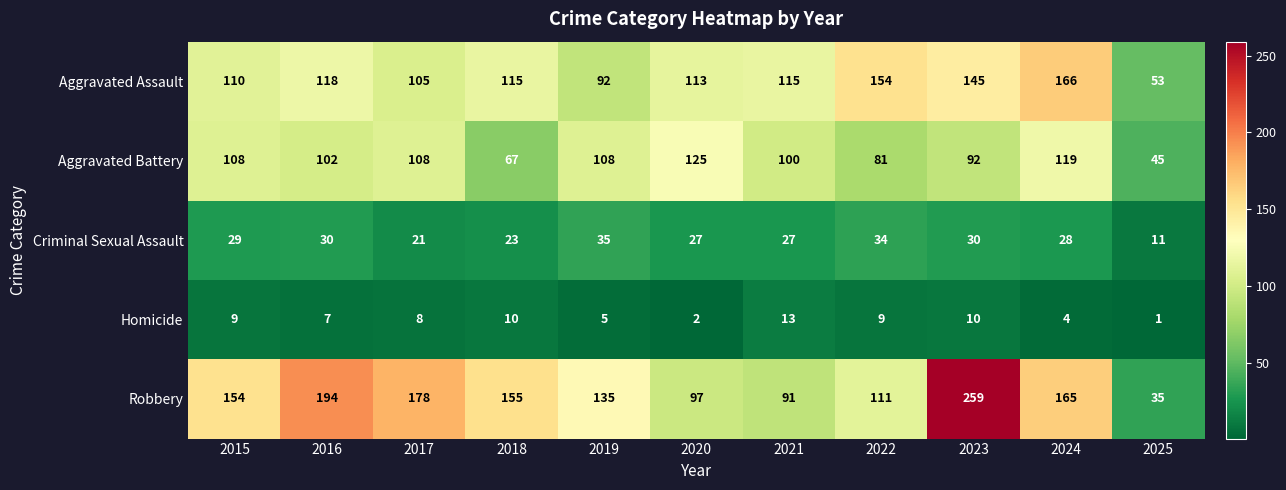

At which label does Criminal Sexual Assault first exceed 28?

2015